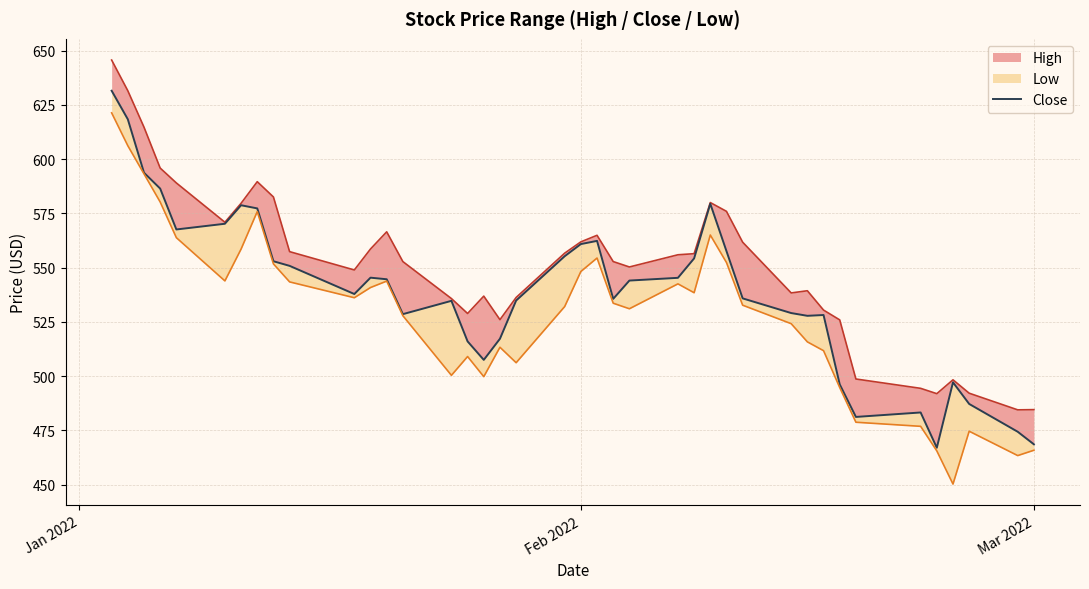

How many values are below 544?

20